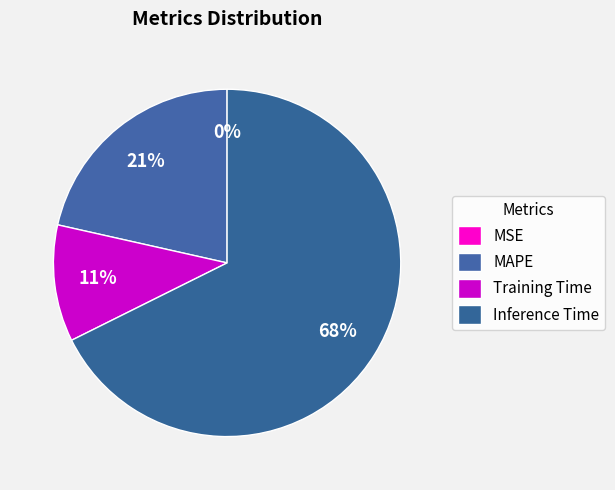

To the nearest percent, what is the difference between the largest and smallest slice percentages?

68%